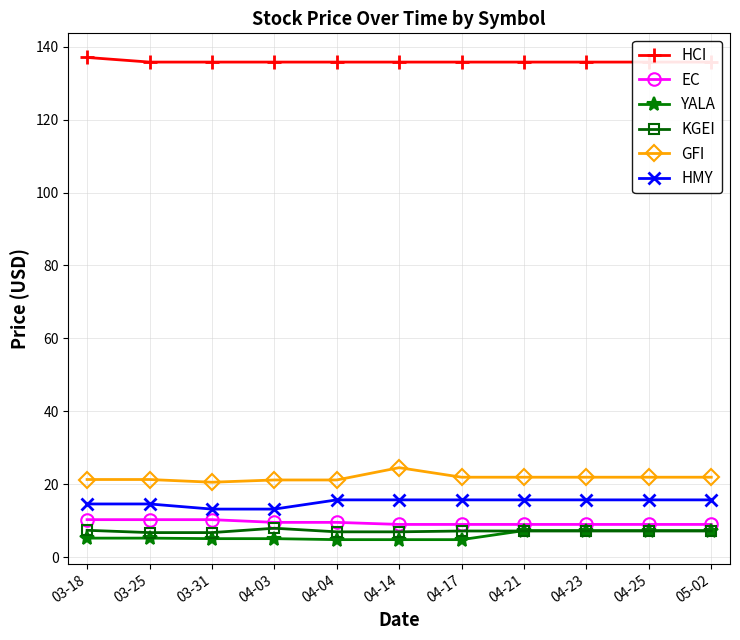

List the series in order of their peak value, lowest first.

YALA, KGEI, EC, HMY, GFI, HCI